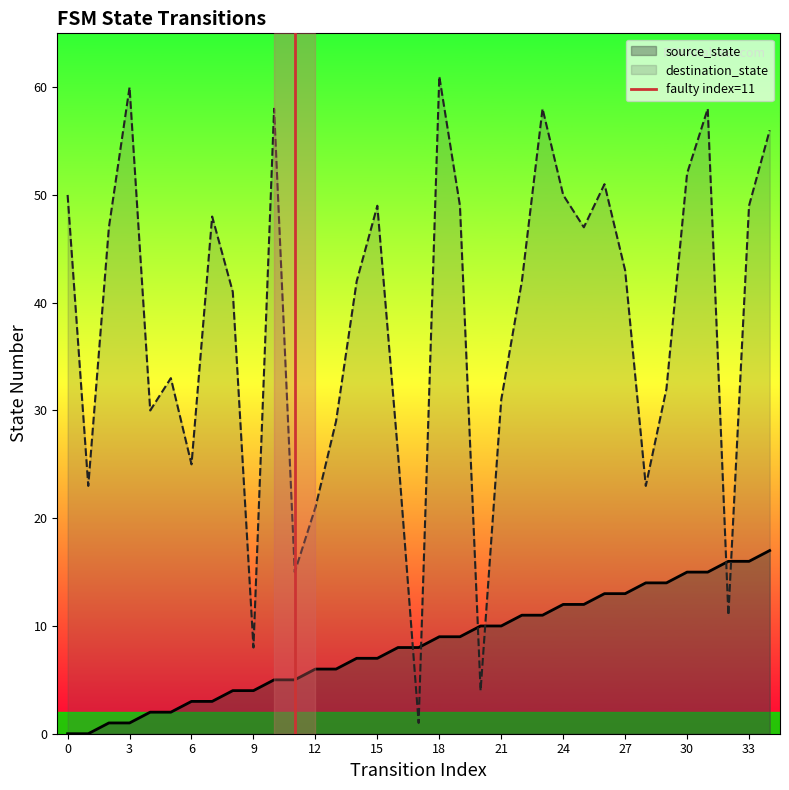

True or false: destination_state has a value of 3 at 9.

False